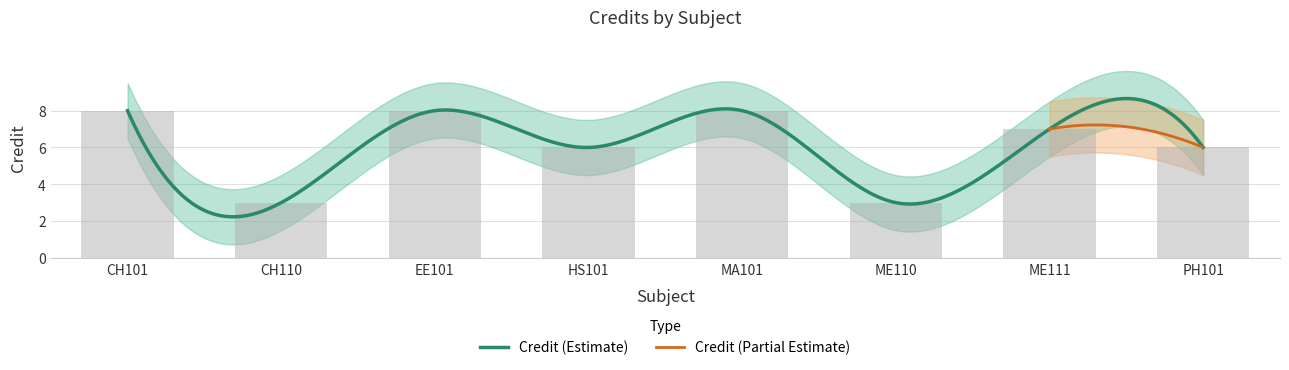

What is the sum of the values at CH101 and ME111?

15